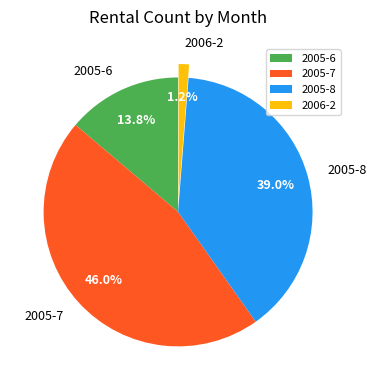

Combined, what portion of the pie is 2006-2 and 2005-7?

47.2%